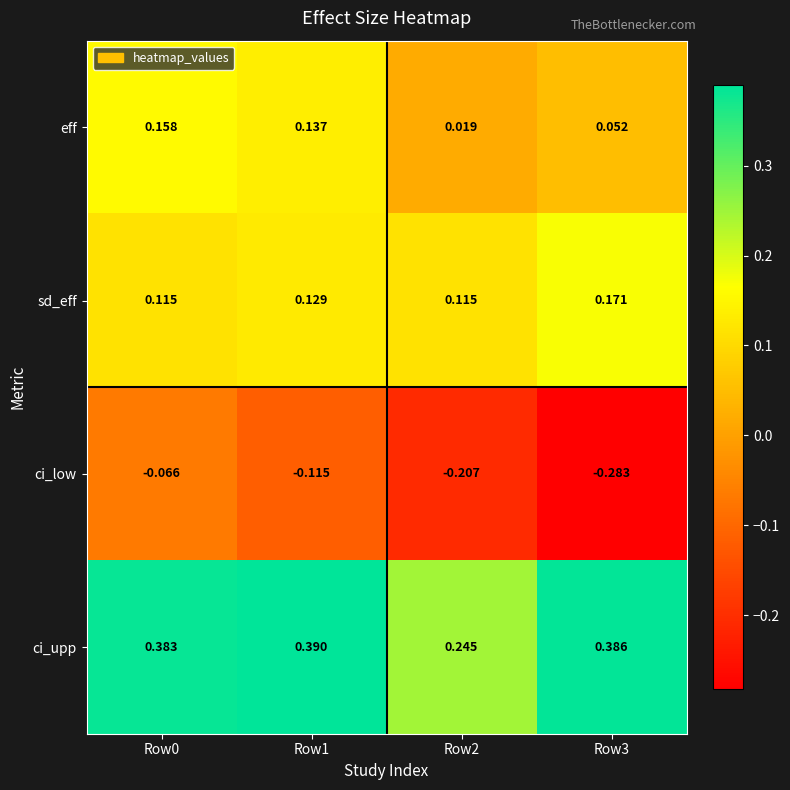

Which series has the largest range (max minus min)?

ci_low